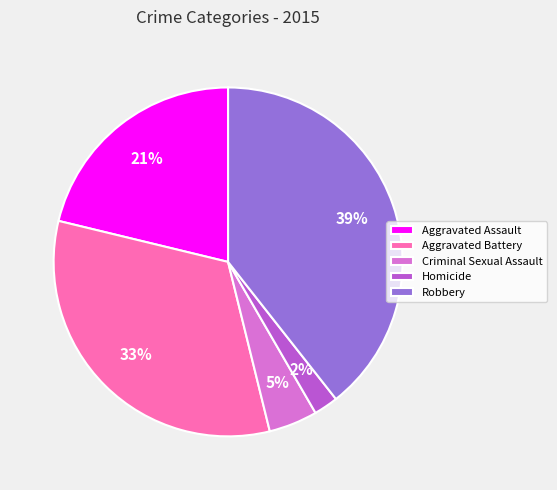

To the nearest percent, what is the difference between the largest and smallest slice percentages?

37%